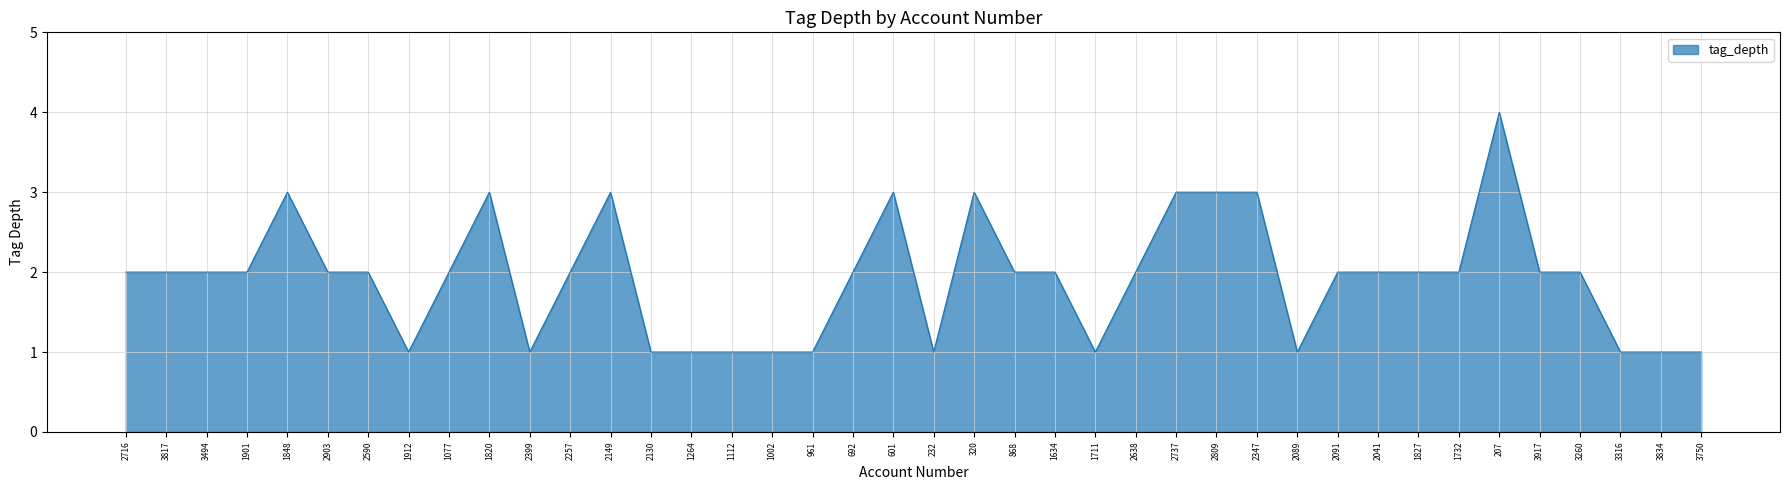

What position from the right is 2041?

9